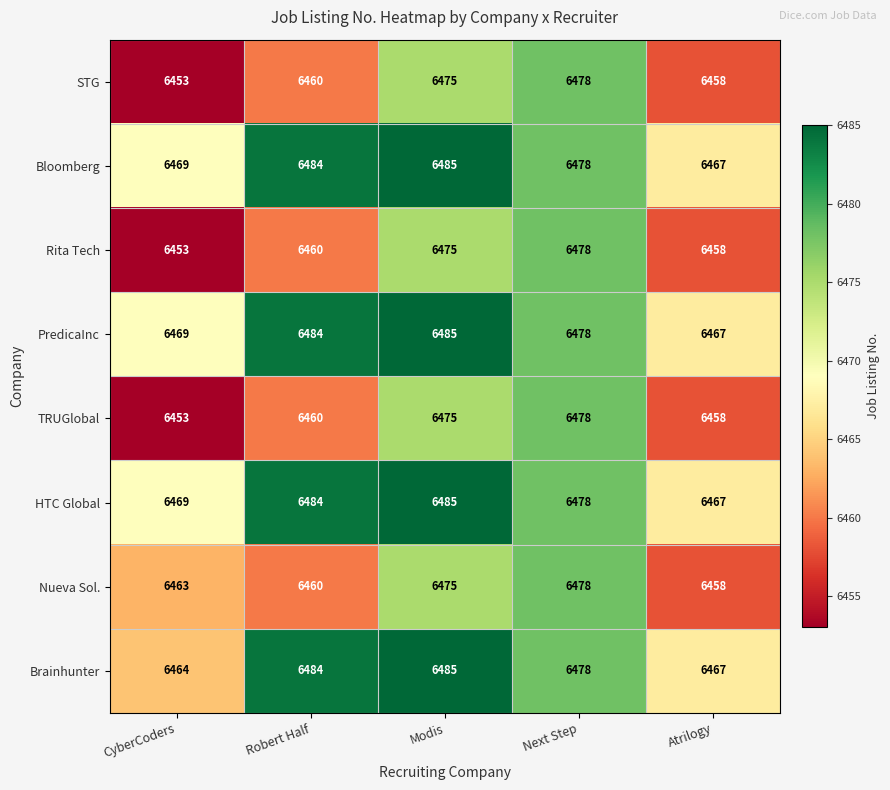

What value does the Brainhunter series have at CyberCoders, to the nearest 10?

6460